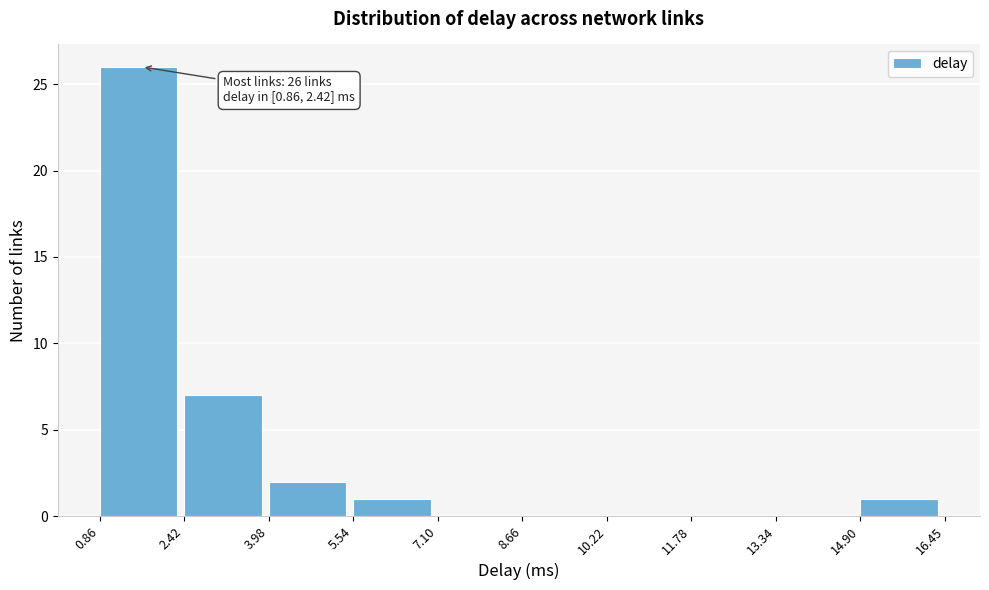

Which range on the x-axis has the tallest bar?

0.86 to 2.42